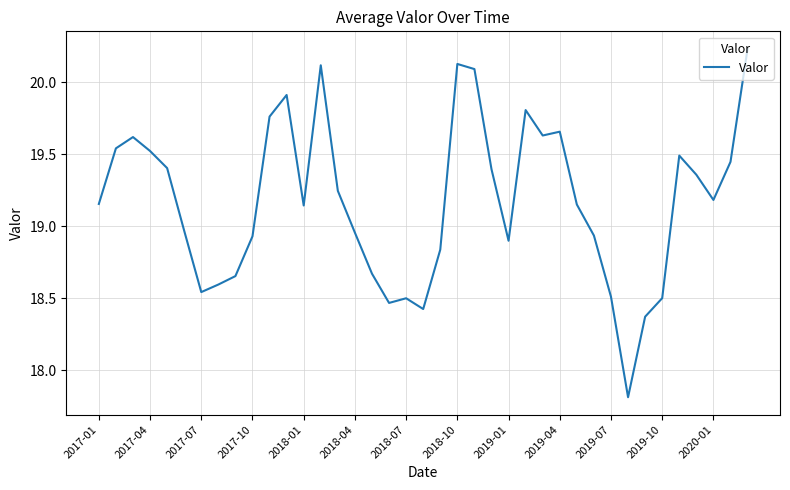

What is the smallest value displayed?

17.8